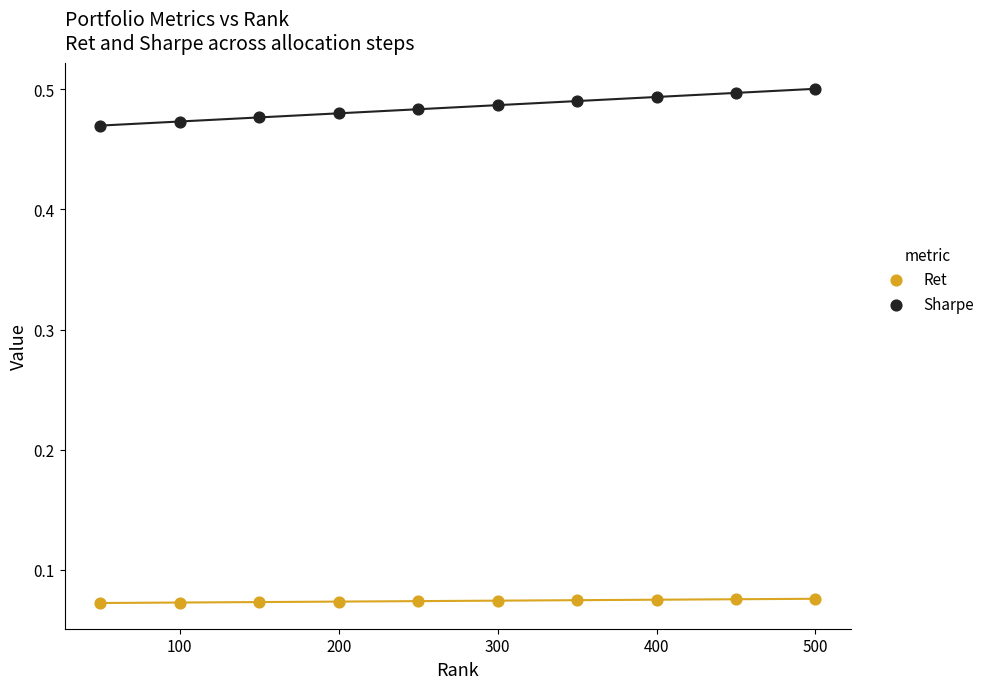

Which series has the largest Y range (max minus min)?

Sharpe